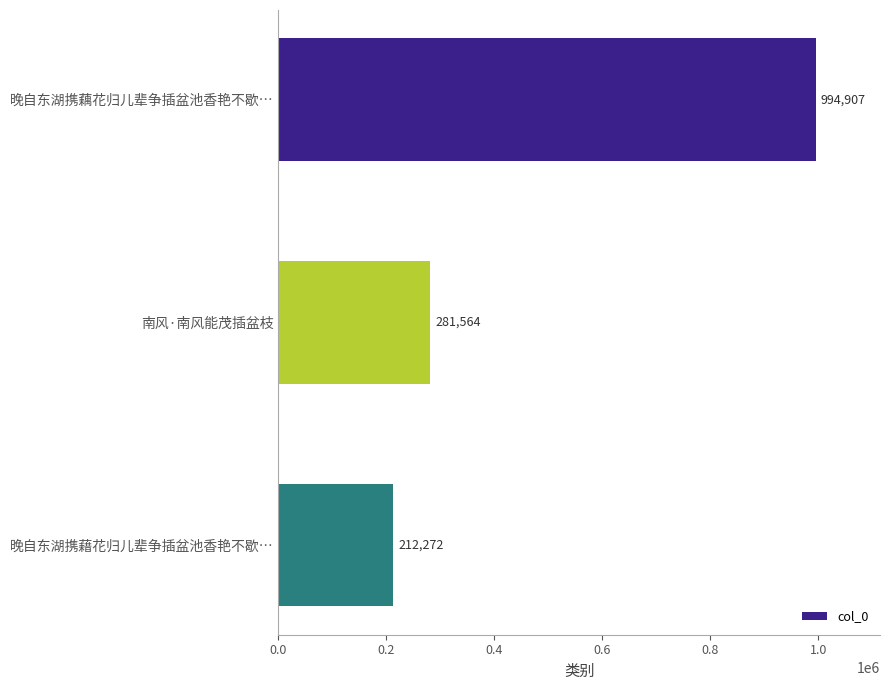

The chart shows a value of 124638 at 南风·南风能茂插盆枝. True or false?

False